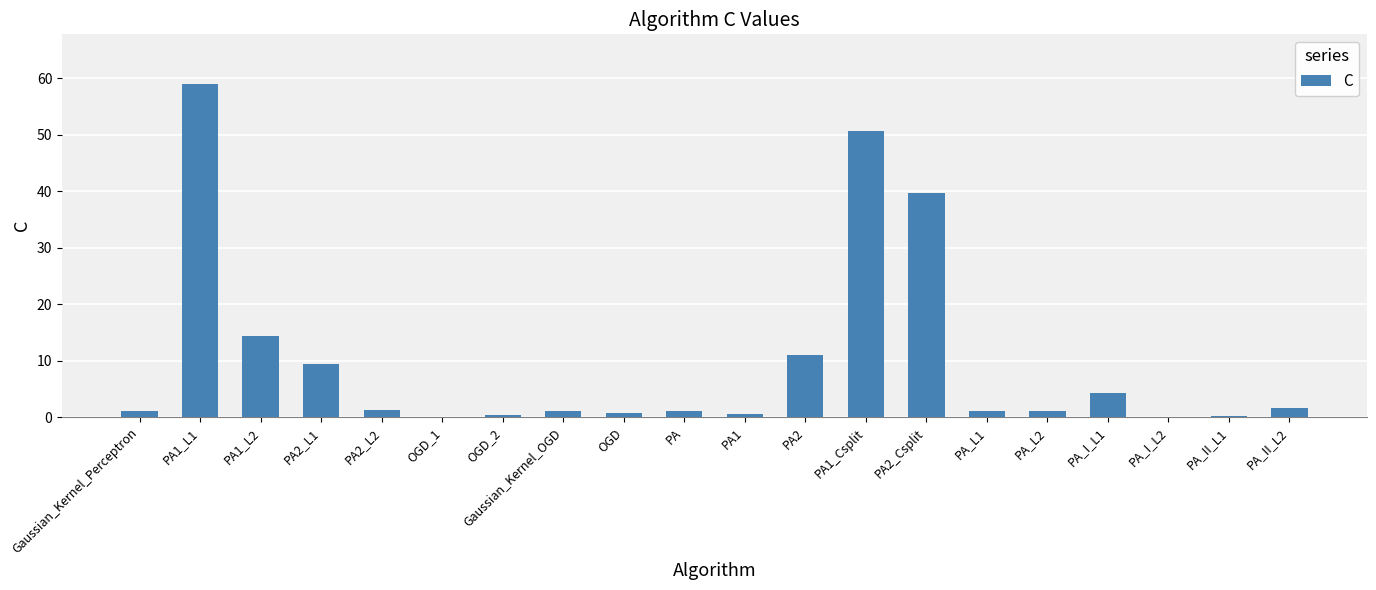

What is the greatest value displayed?

59.0